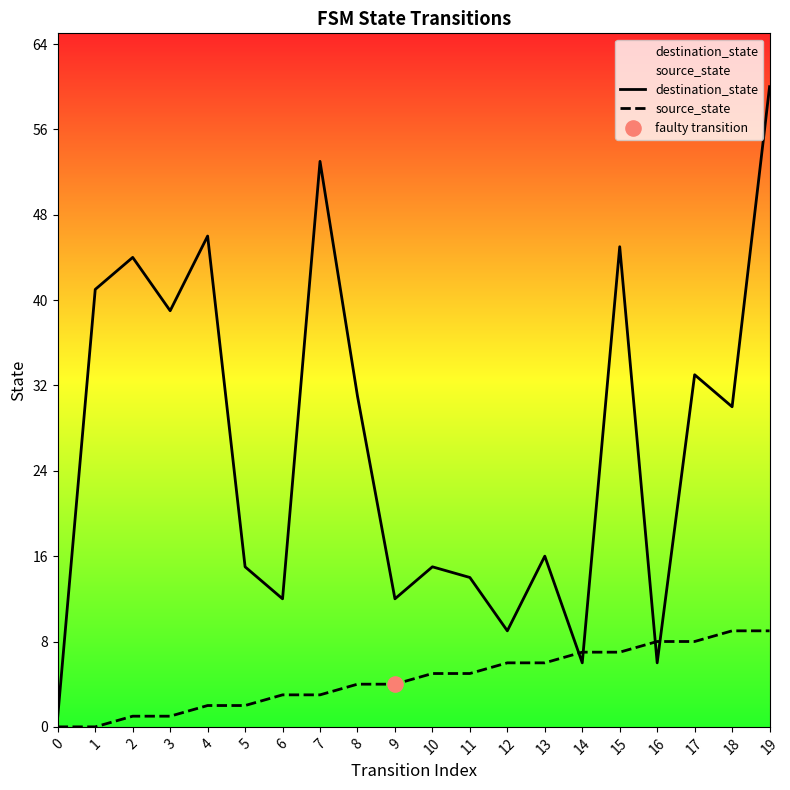

Which series contains the highest Y value?

destination_state